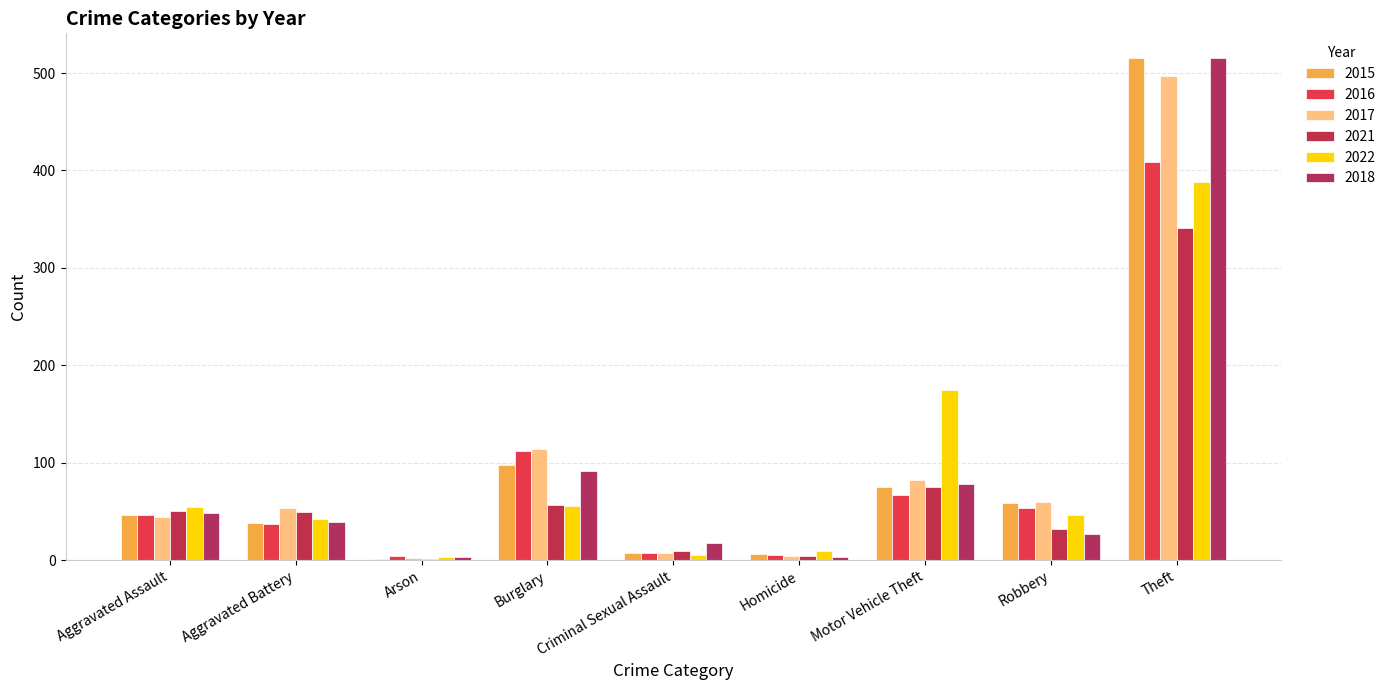

How many series are shown in this chart?

6